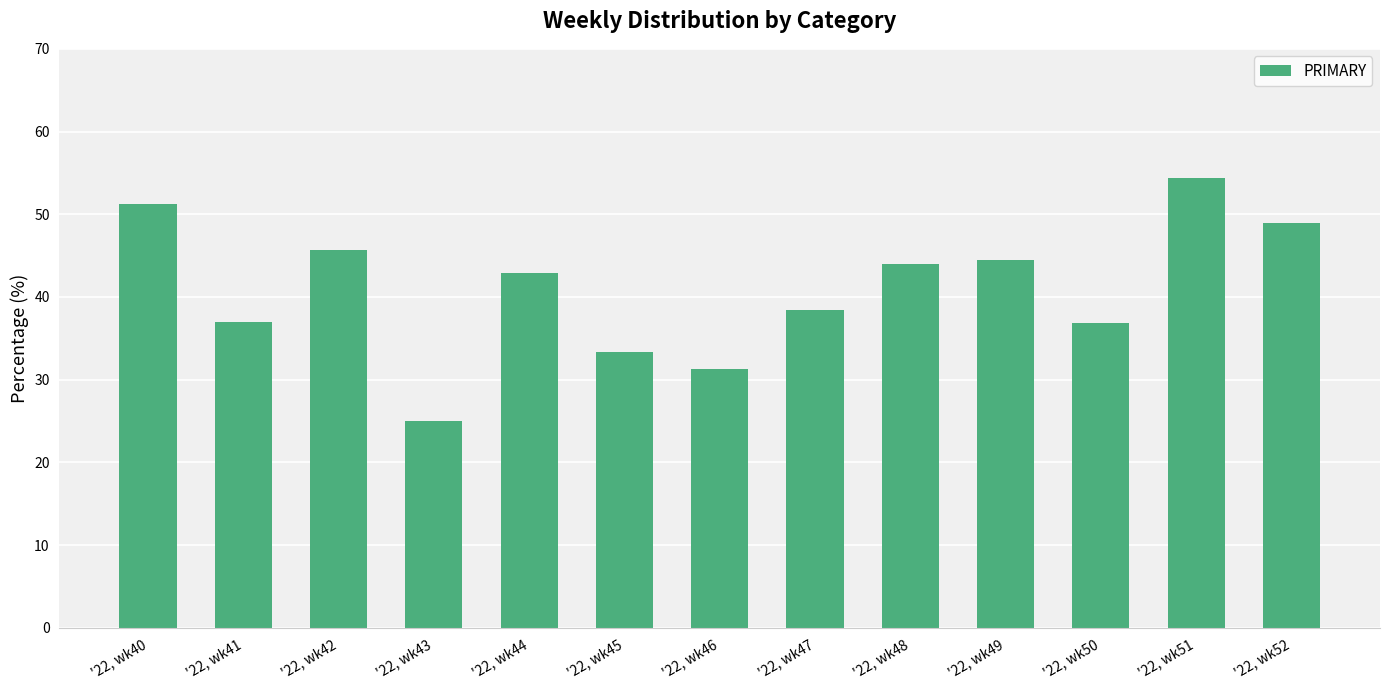

What is the value of the 5th bar from the left?

42.9